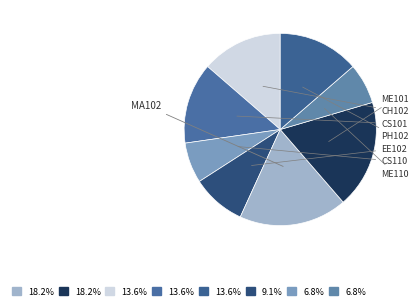

Combined, do EE102 and ME110 account for over 50%?

No